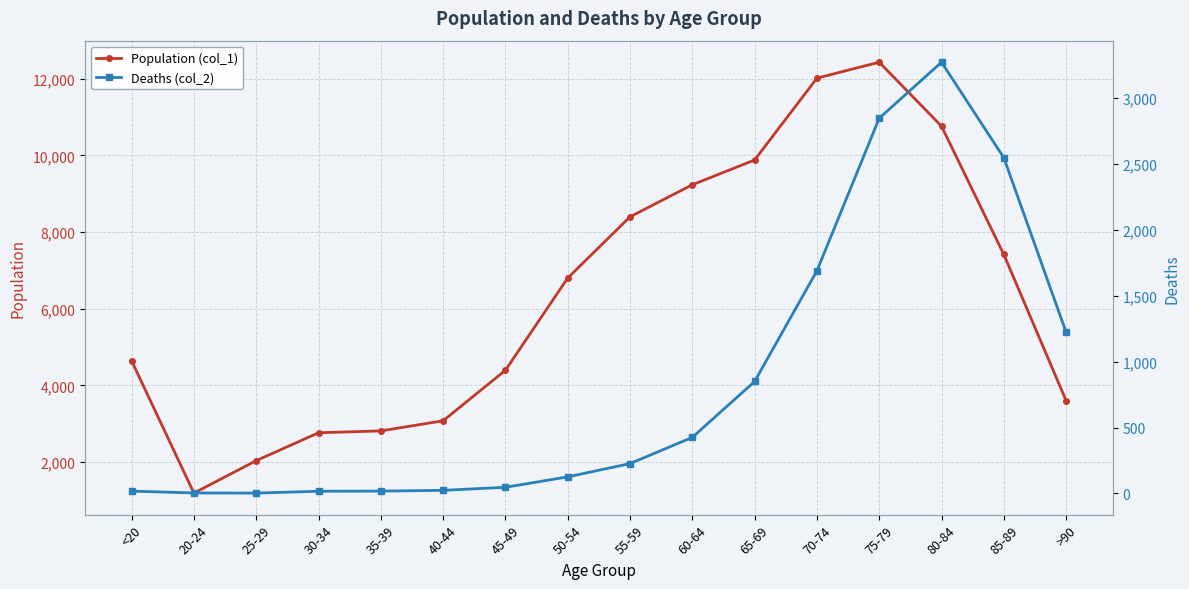

At which category does Population (col_1) reach its first local peak?

75-79